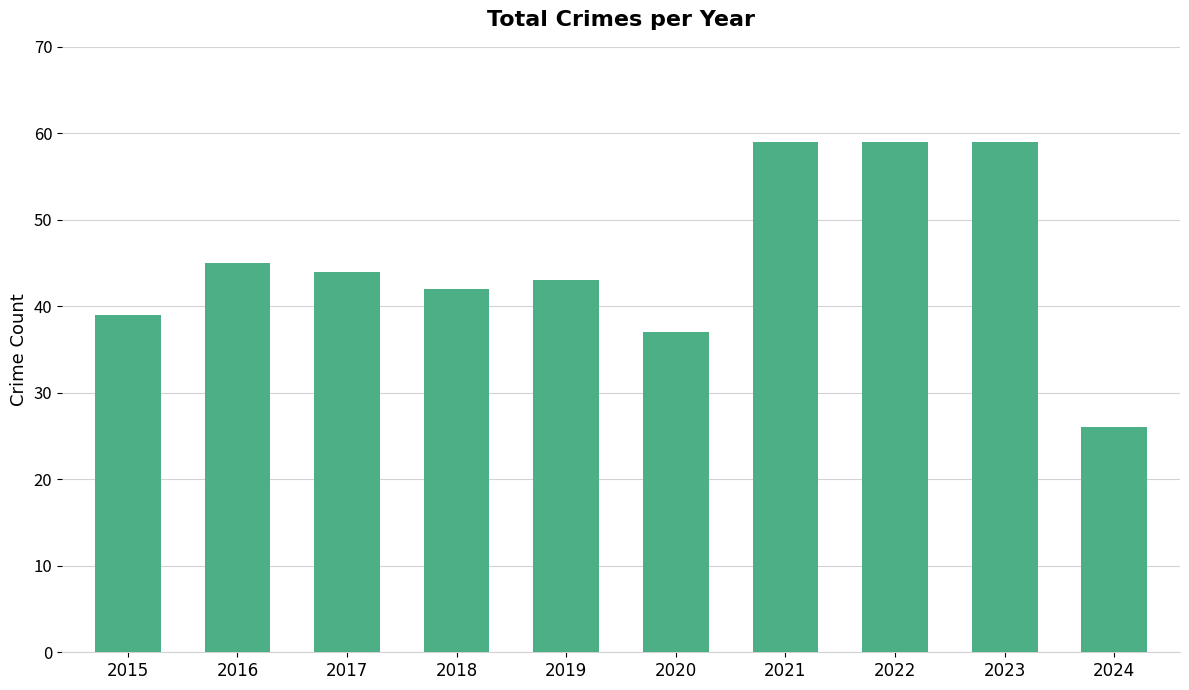

Count the number of data series in this chart.

1